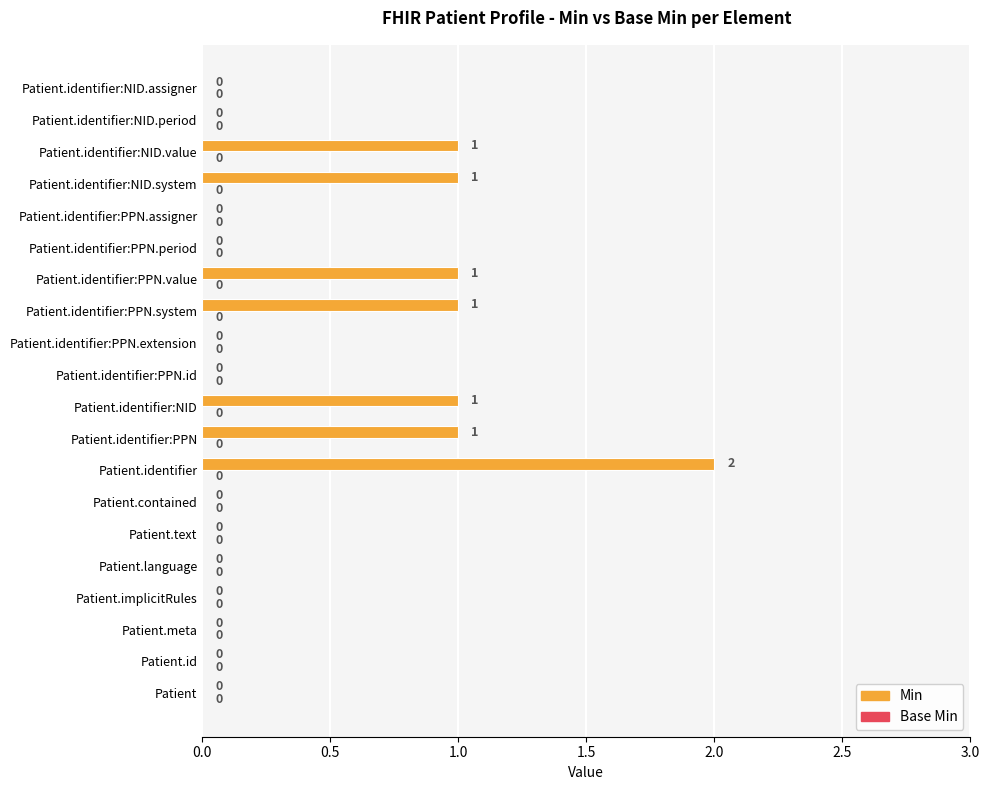

The chart shows a value of 0 at Patient.identifier:PPN.id. True or false?

True